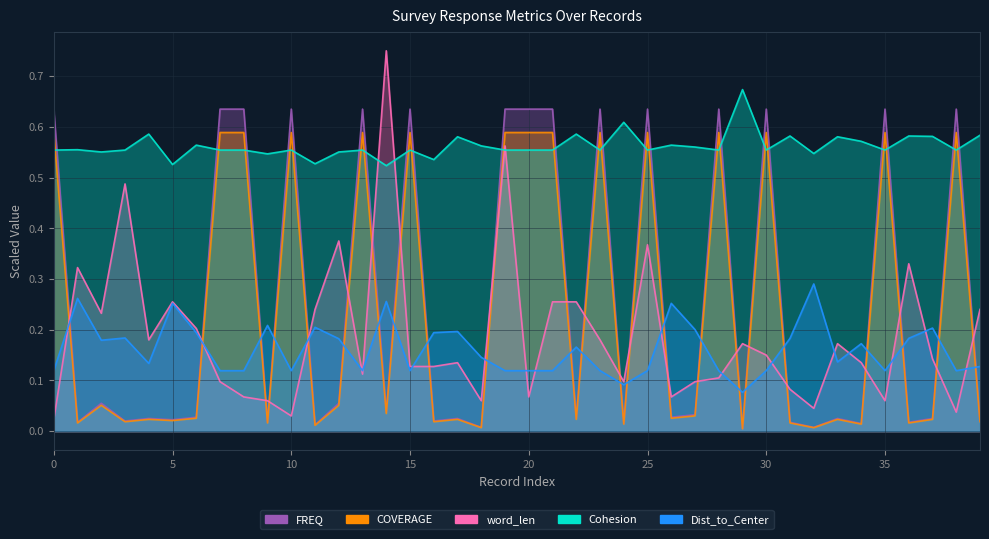

The Cohesion series shows 0.8 at 4. True or false?

False